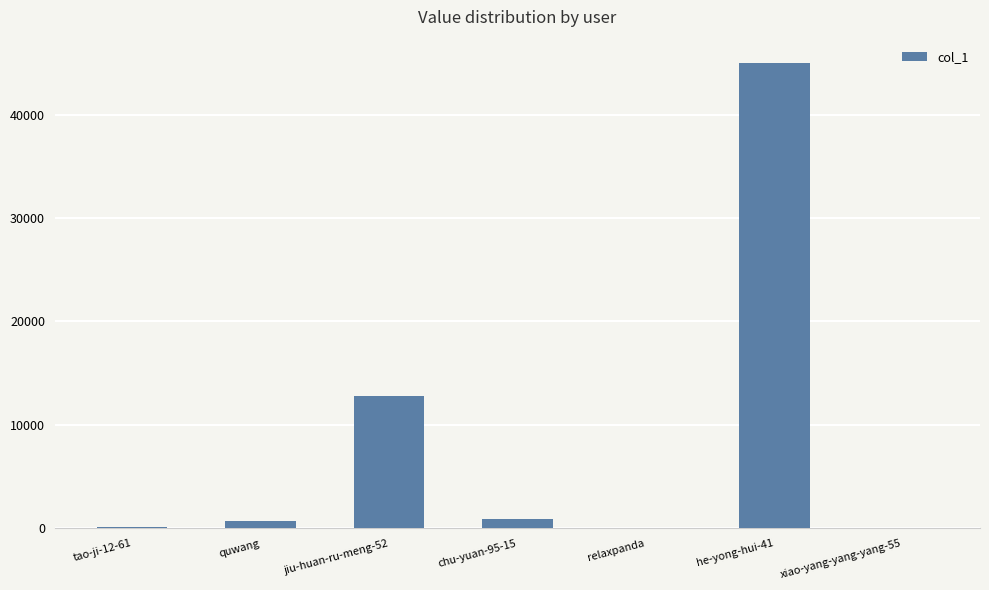

At which label is the value closest to 22501?

jiu-huan-ru-meng-52